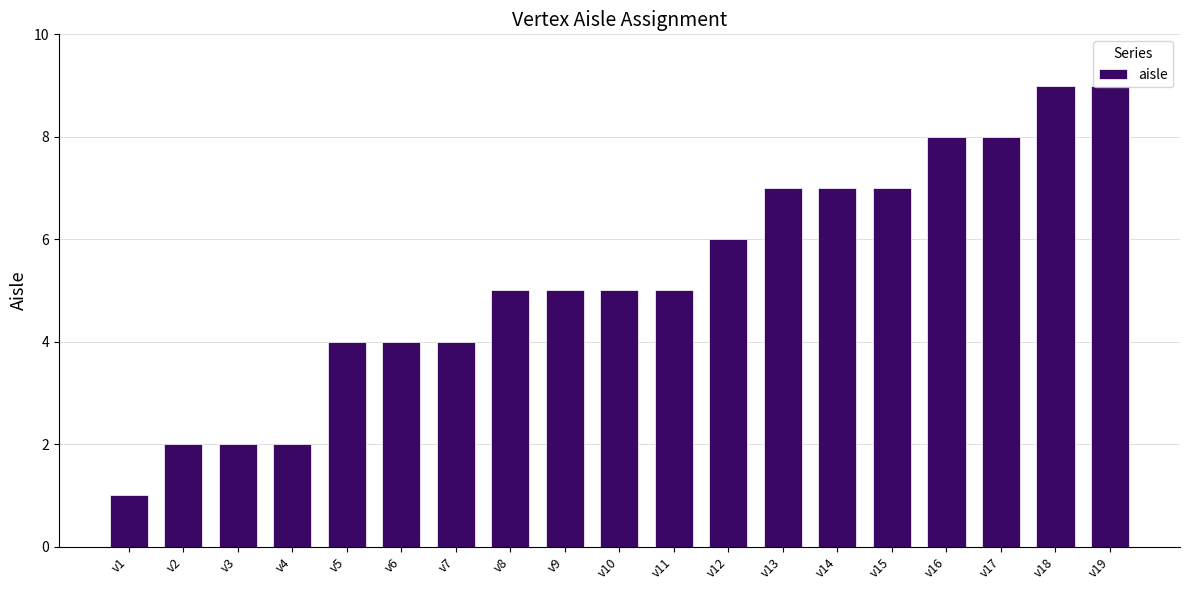

Count the values in the range 4 to 7.

11